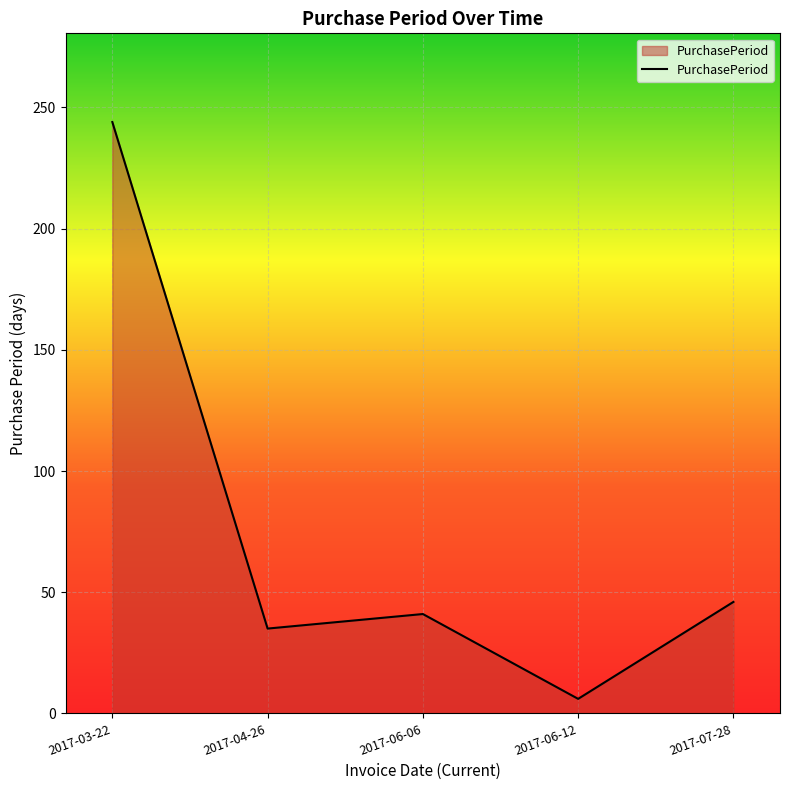

What is the smallest value displayed?

6